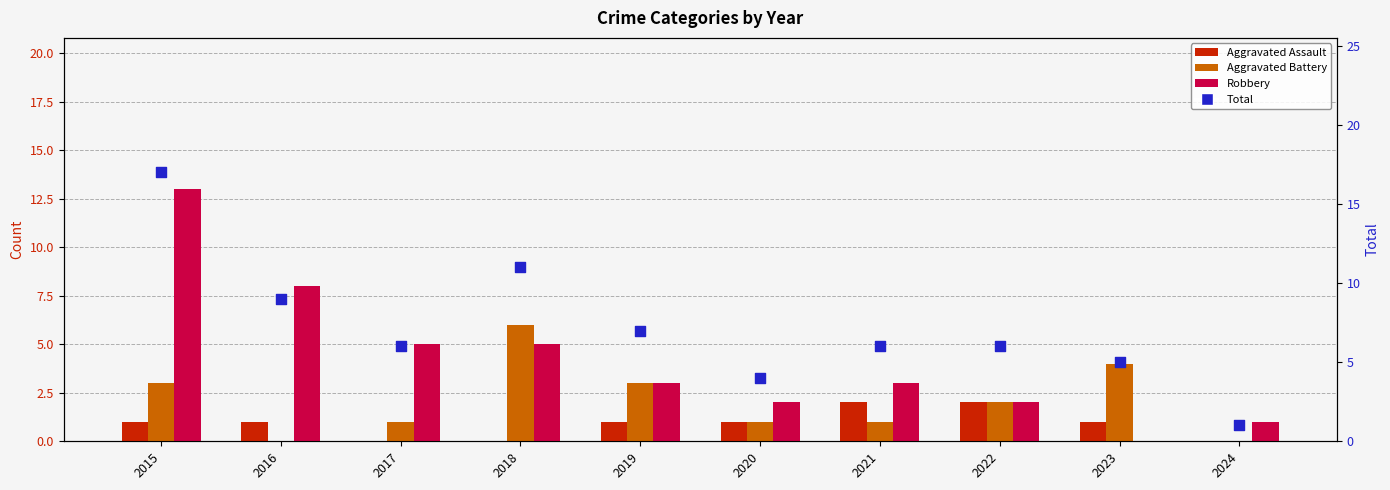

Which series has the largest total across all categories?

Total